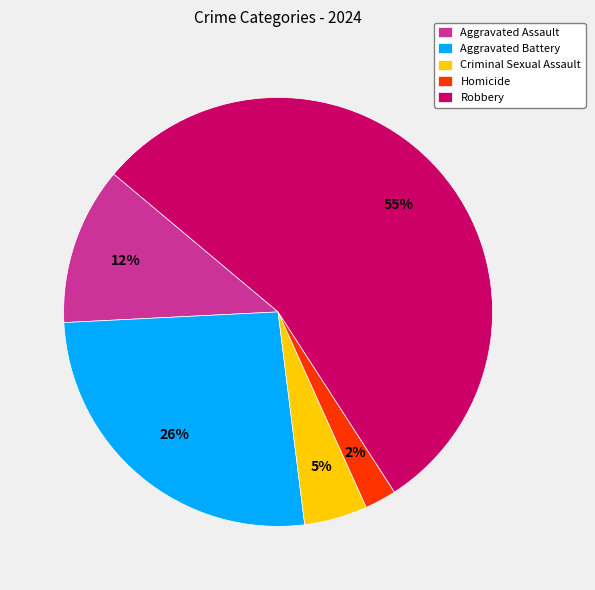

Is it true that Aggravated Assault is 12% of the pie?

True